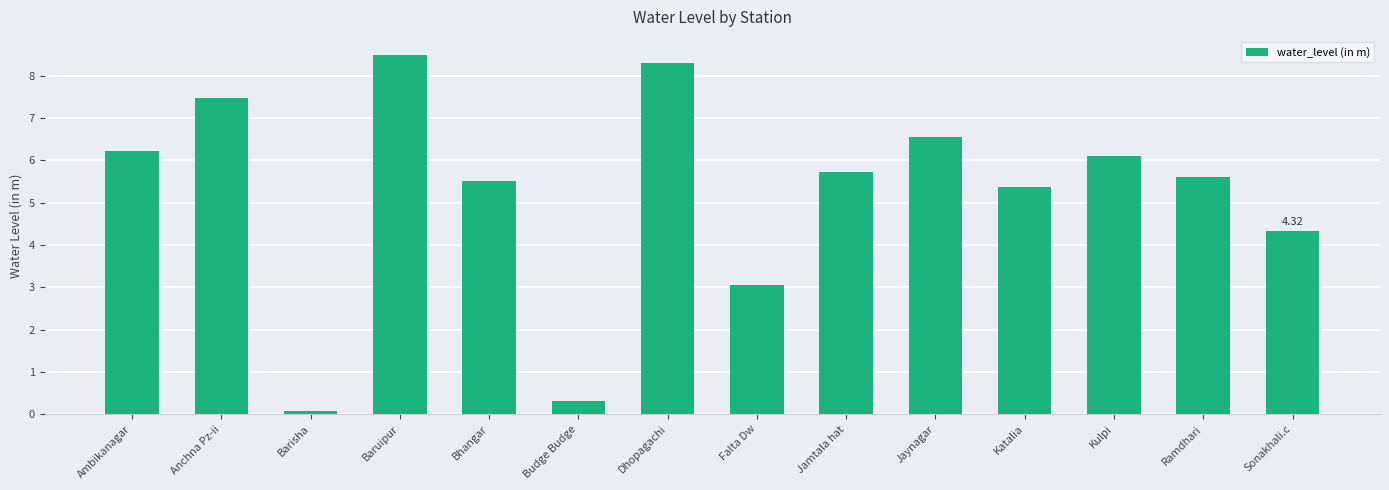

What is the difference between the second highest and second lowest values?

8.0